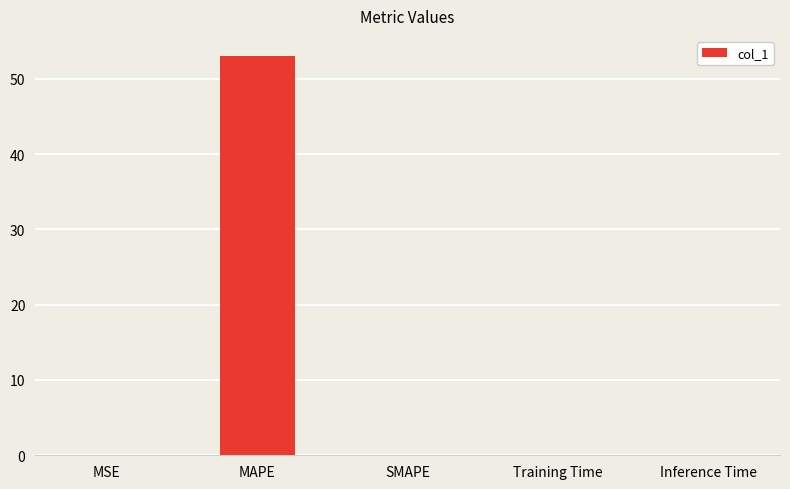

What is the change in value from MAPE to SMAPE?

-53.0